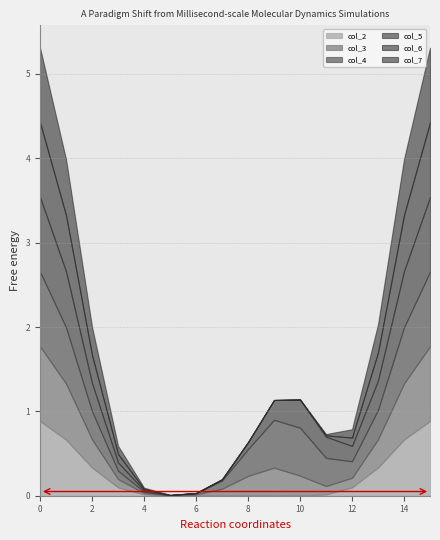

True or false: col_3 and col_4 intersect in this chart.

False